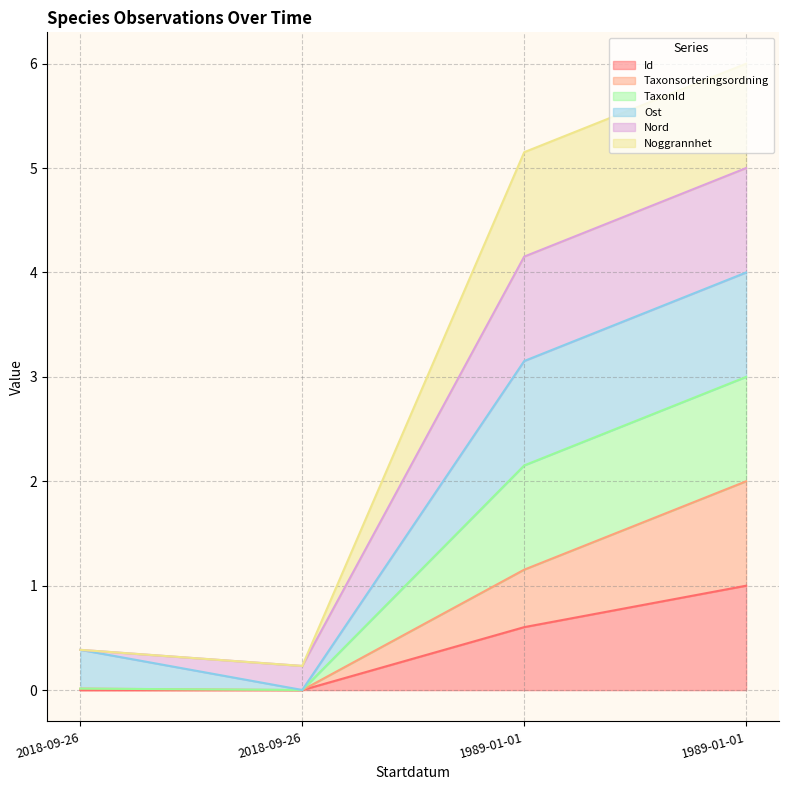

Where is Noggrannhet nearest to the value 2?

2018-09-26